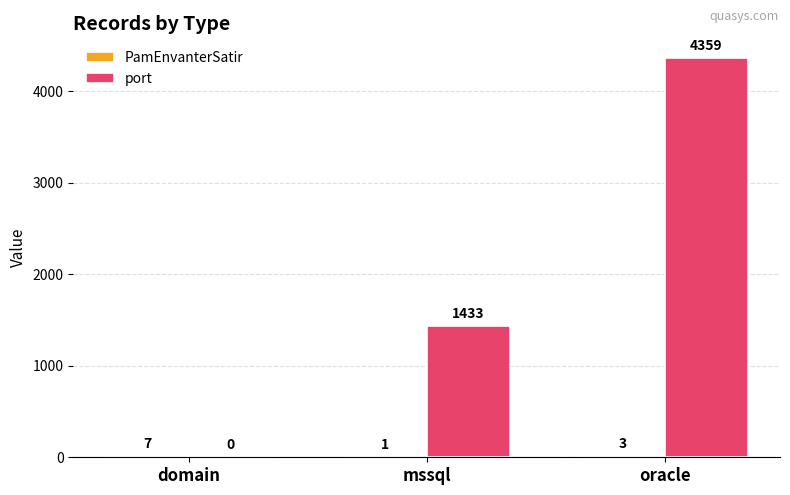

What is the maximum value for port?

4359